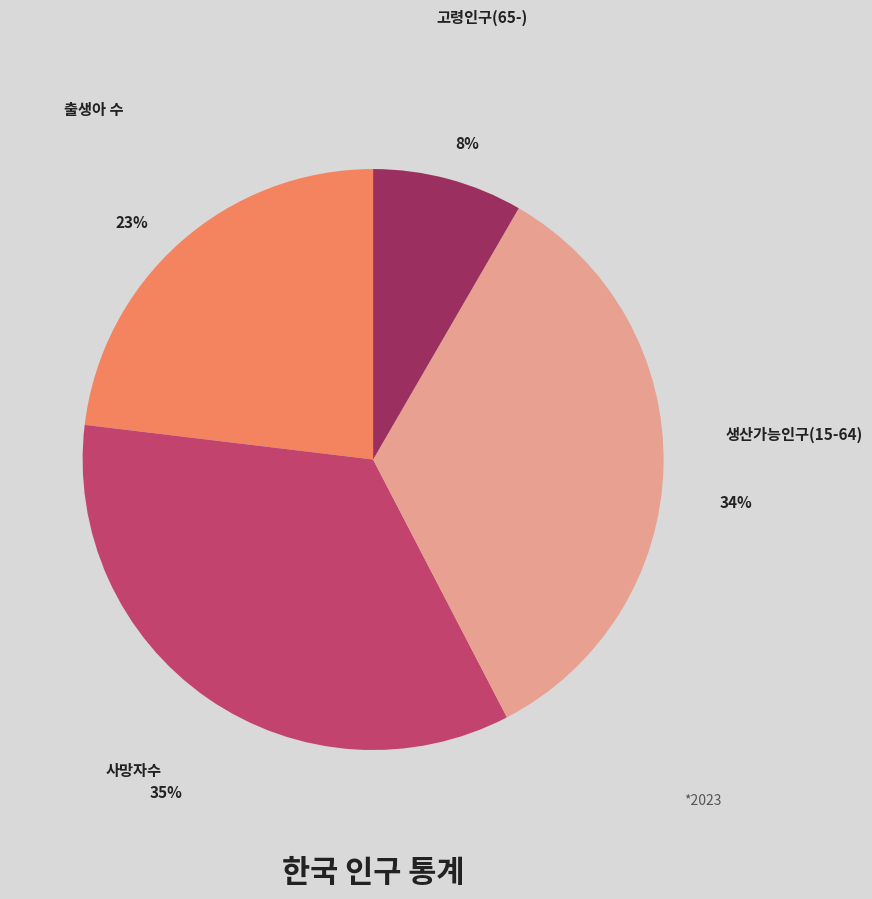

Is the sum of 사망자수 and 생산가능인구(15-64) greater than half?

Yes